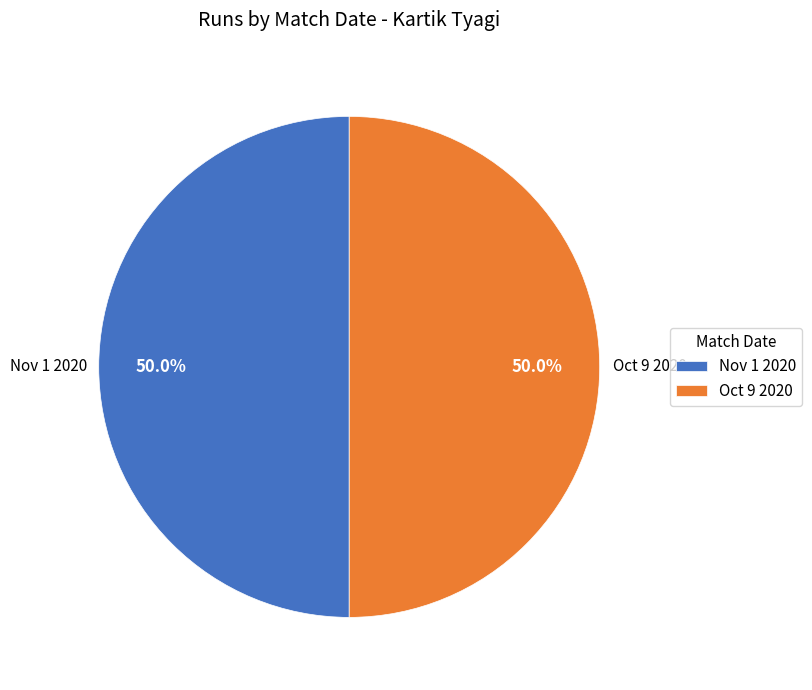

Is the sum of Nov 1 2020 and Oct 9 2020 greater than half?

Yes